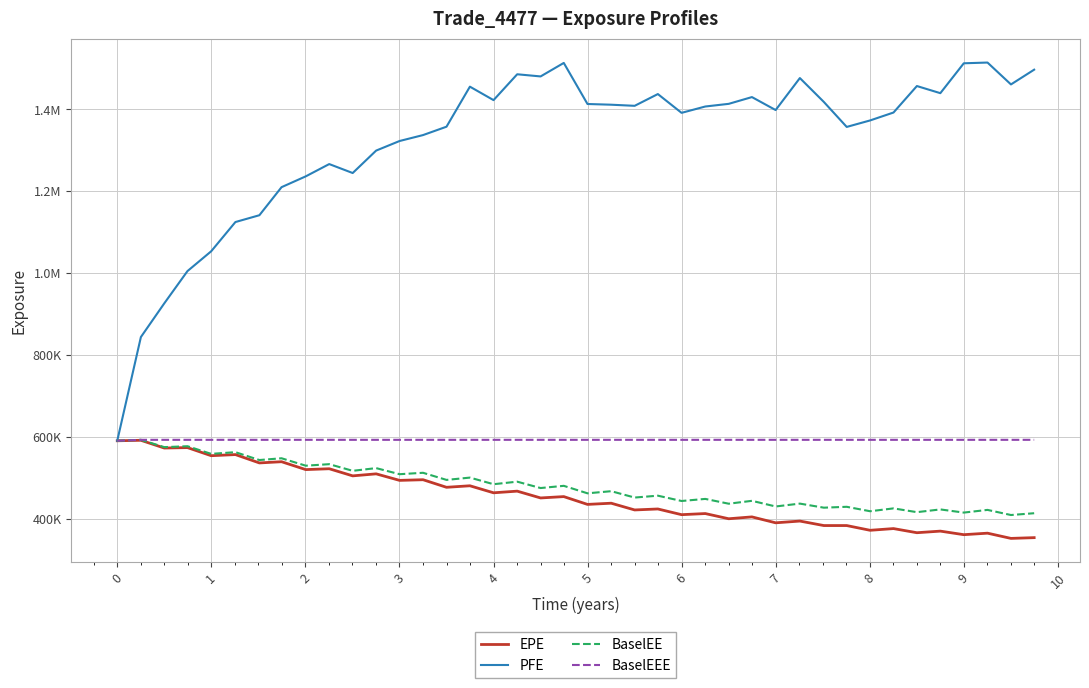

Does the chart display data point markers on the line(s)?

No